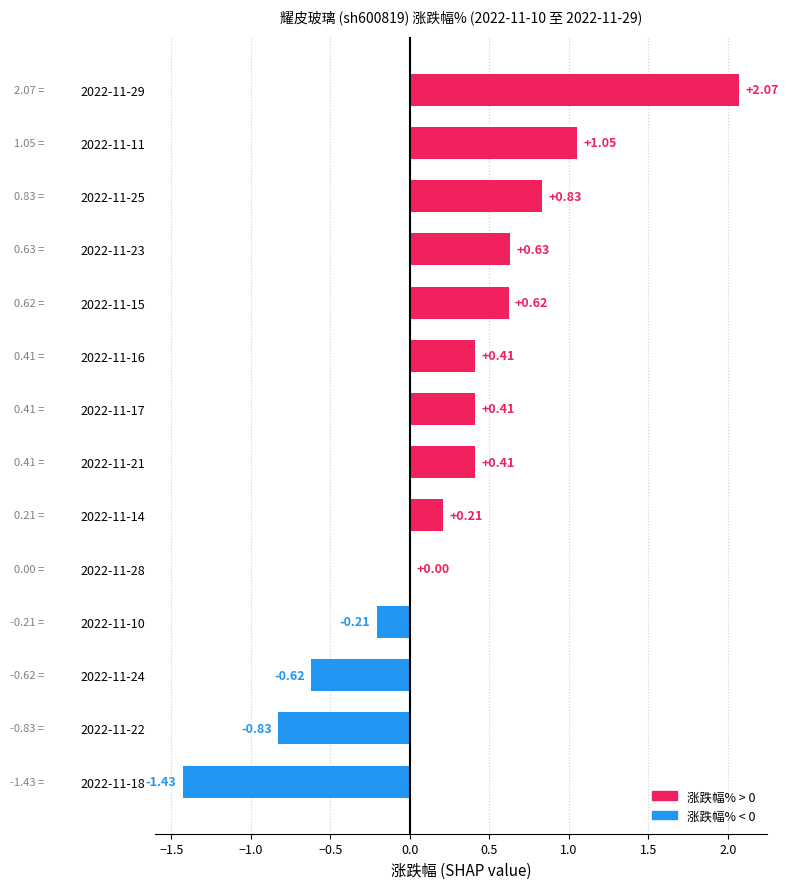

Which category has the highest value across all series?

2022-11-29